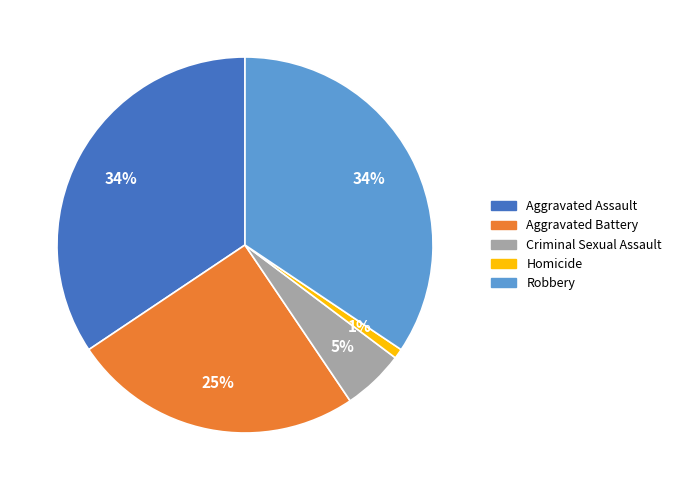

Between Criminal Sexual Assault and Aggravated Battery, which is larger?

Aggravated Battery